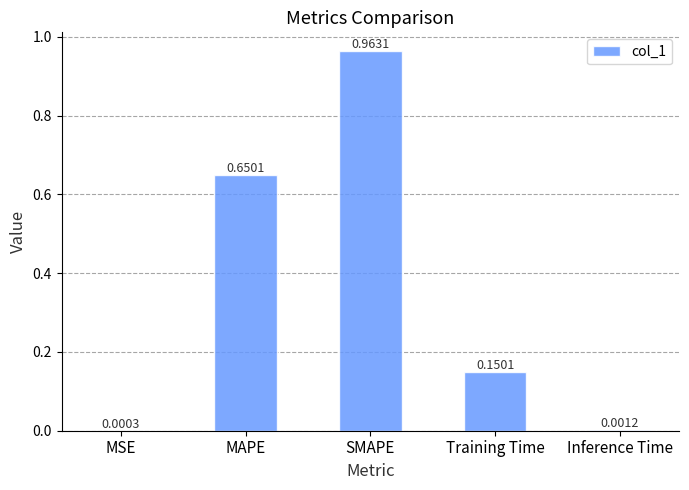

How many categories are shown in the chart?

5